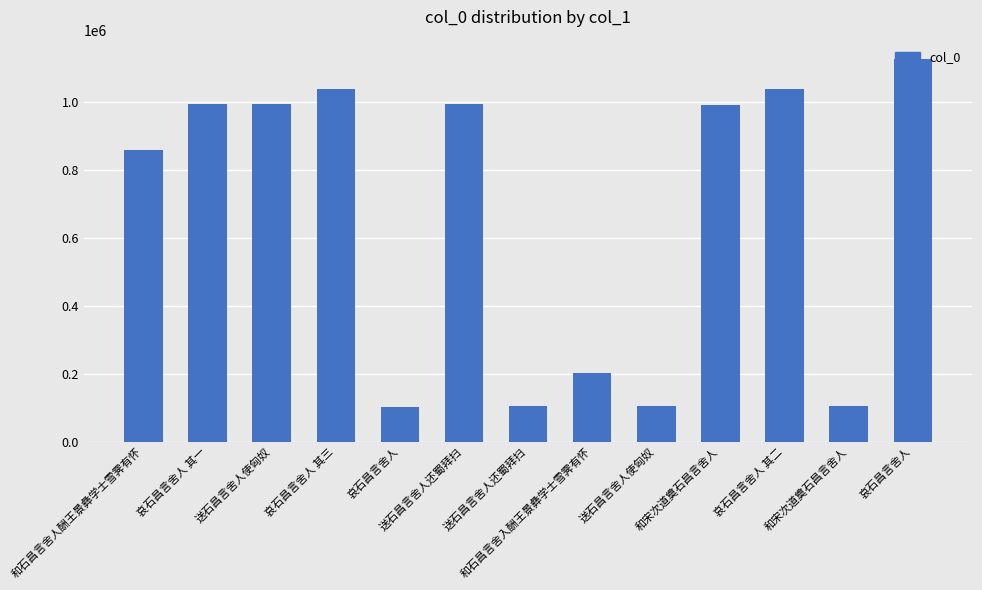

How many values are below 991161?

6